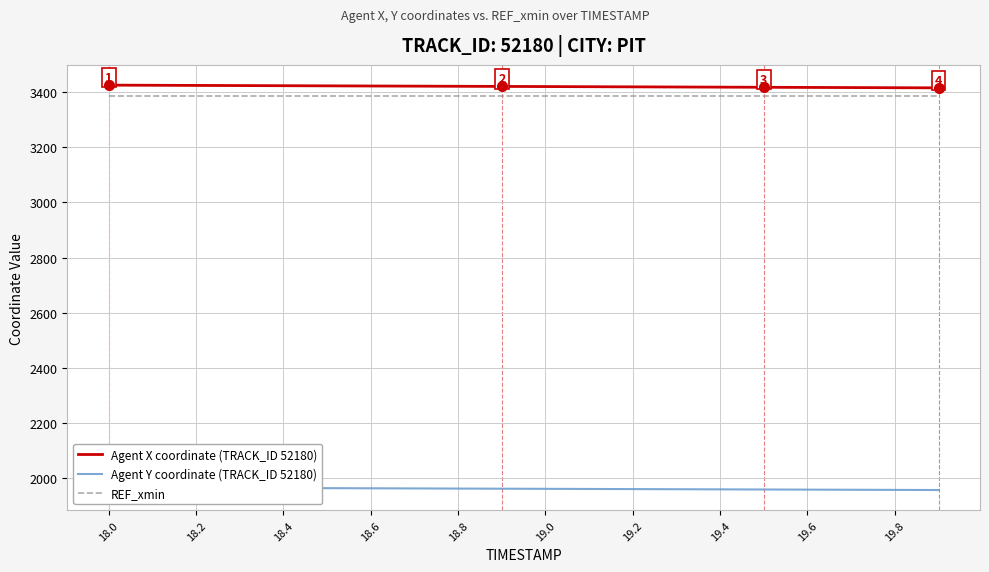

At which label does Agent X coordinate (TRACK_ID 52180) first exceed 3420?

18.0